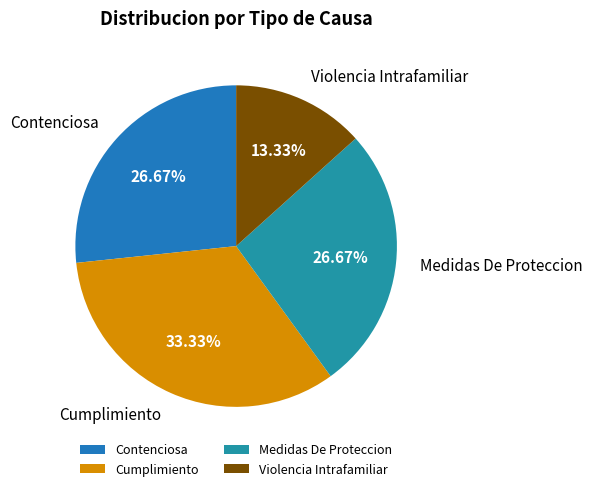

Which has a higher value, Cumplimiento or Violencia Intrafamiliar?

Cumplimiento